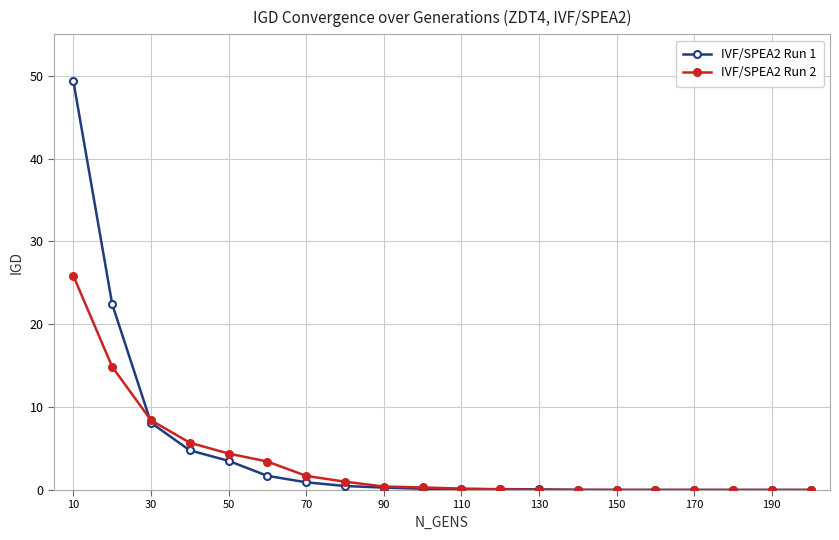

What is the difference between the second highest and second lowest values in the IVF/SPEA2 Run 2 series?

14.9